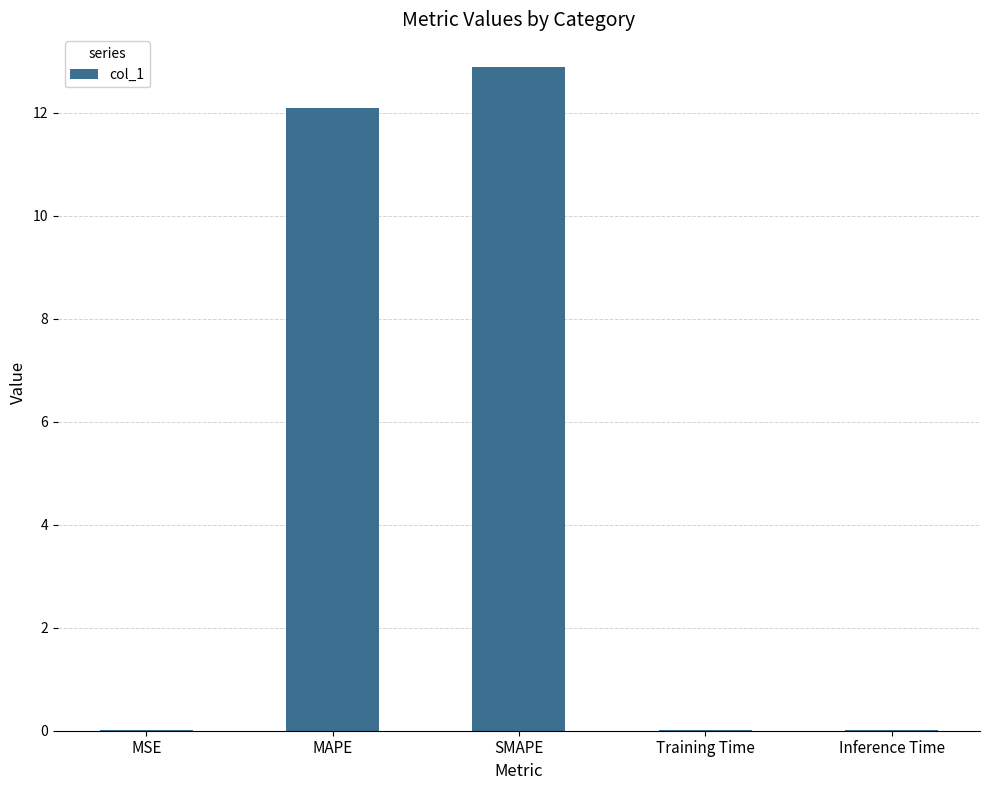

What value does the data have at MAPE?

12.1